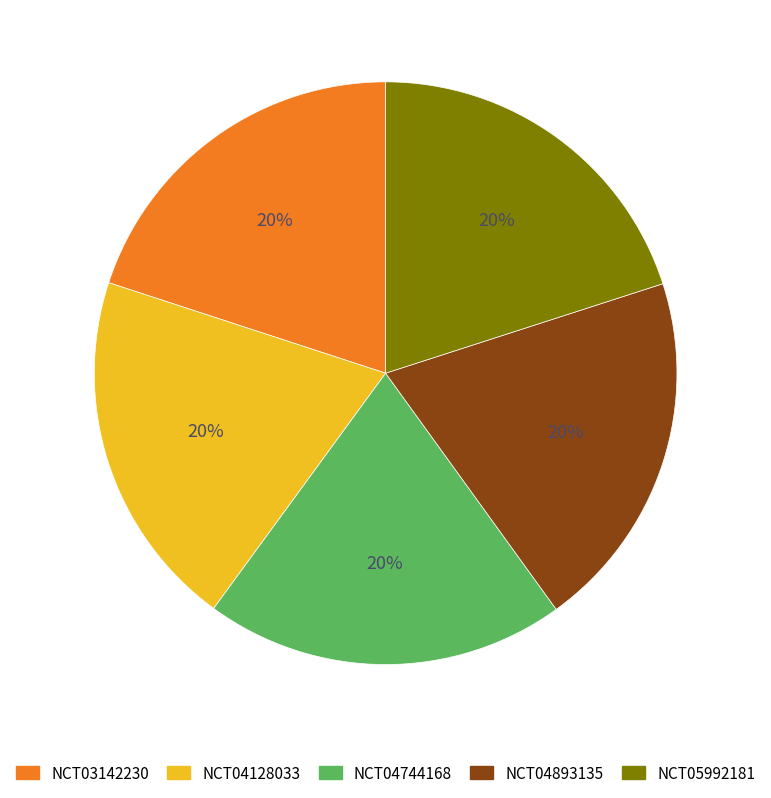

Is NCT05992181 the majority of the pie?

No